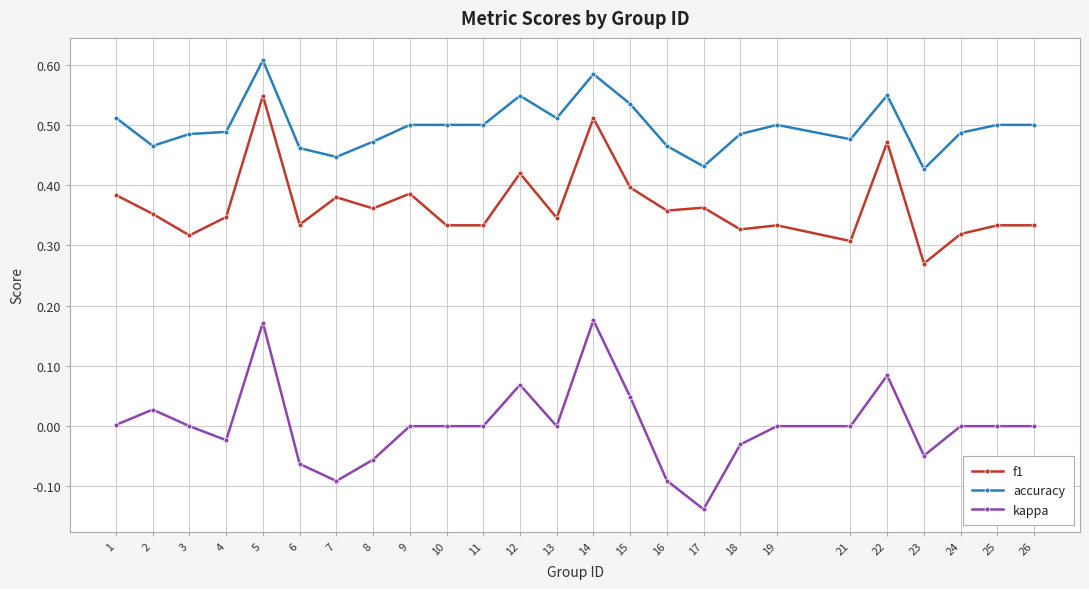

True or false: f1 has more than 1 interior local peaks.

True